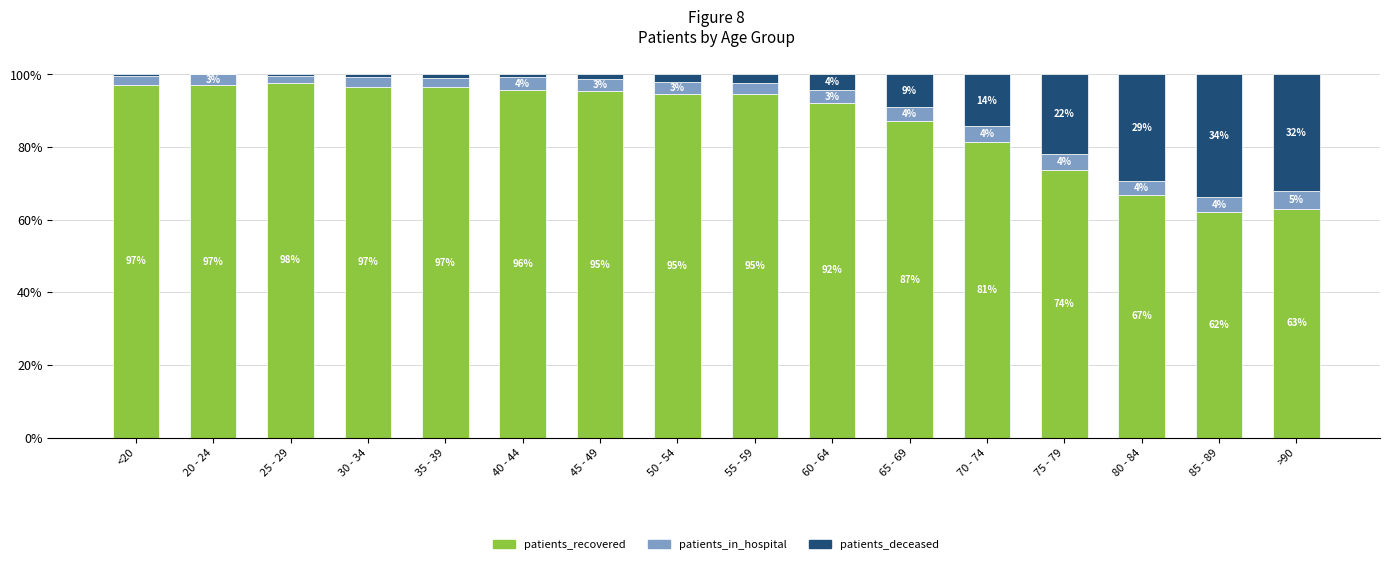

What is the approximate value of patients_recovered at 65 - 69?

87.1